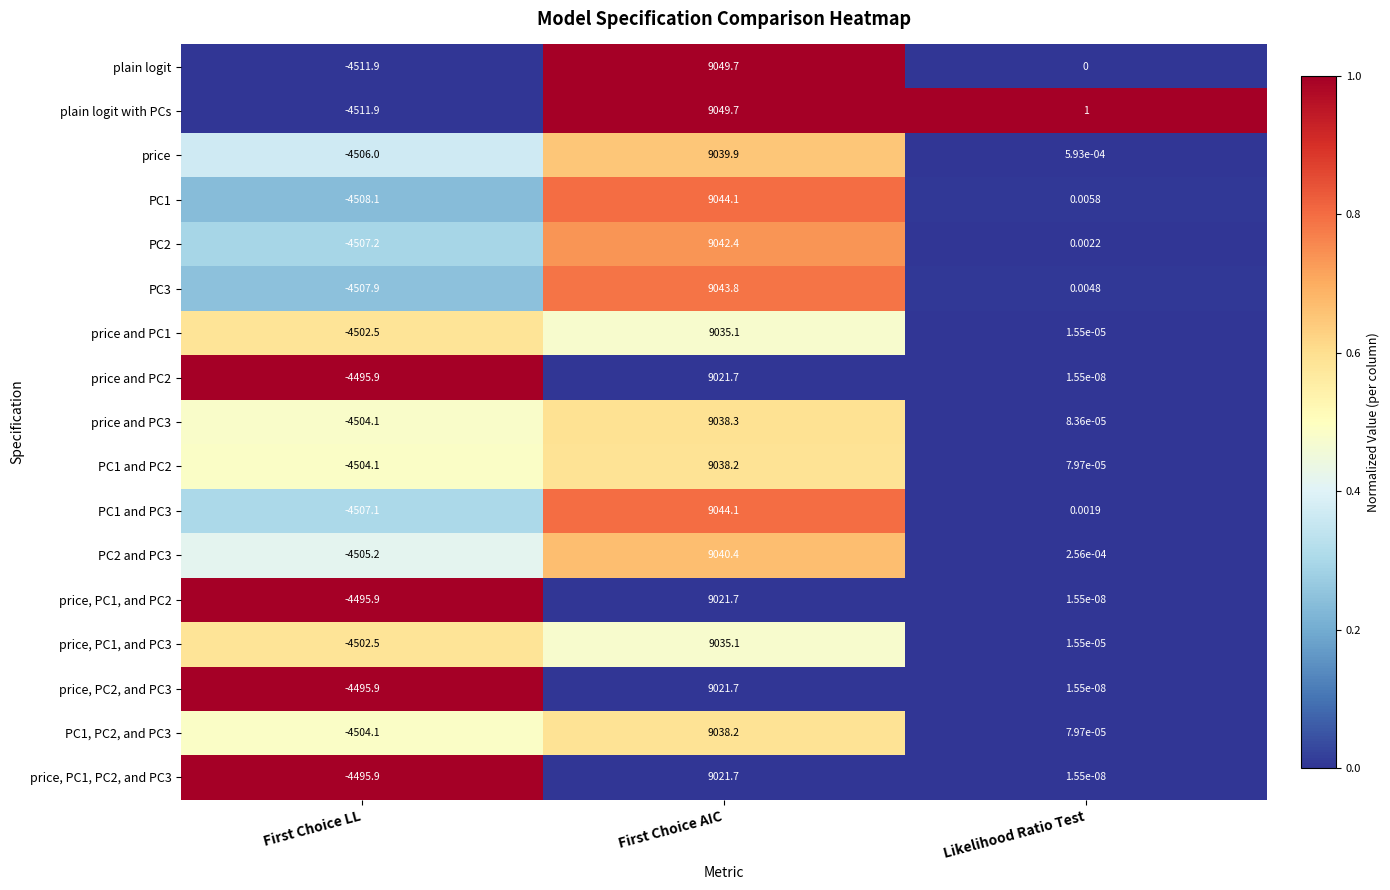

At which label does price and PC3 first exceed 0?

First Choice AIC